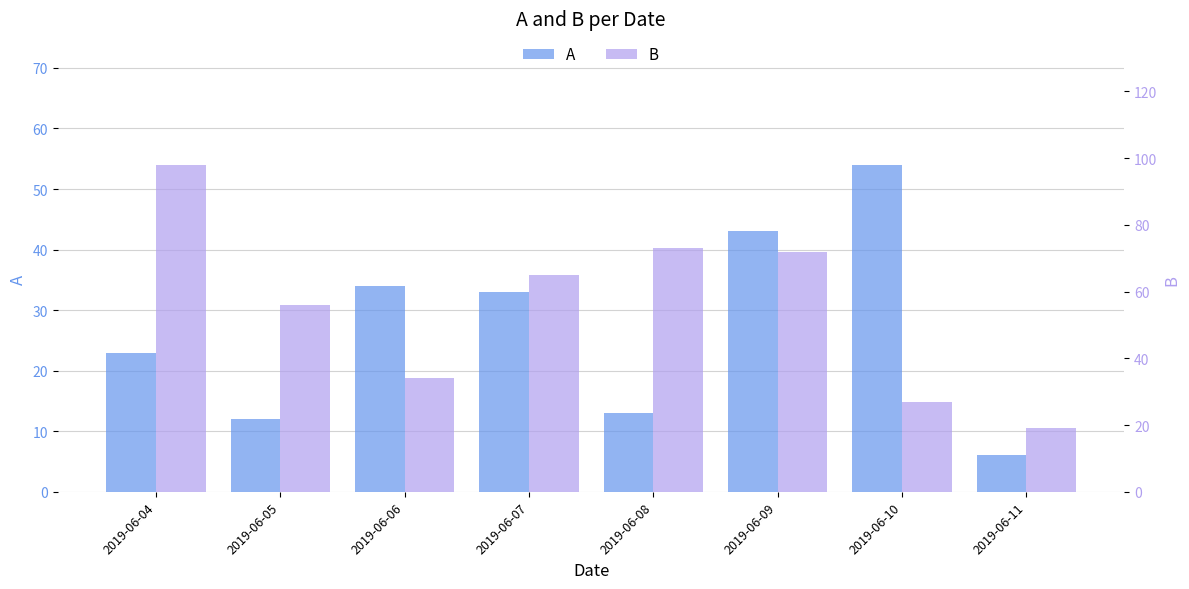

Rank the series at 2019-06-04 from lowest to highest value.

A, B